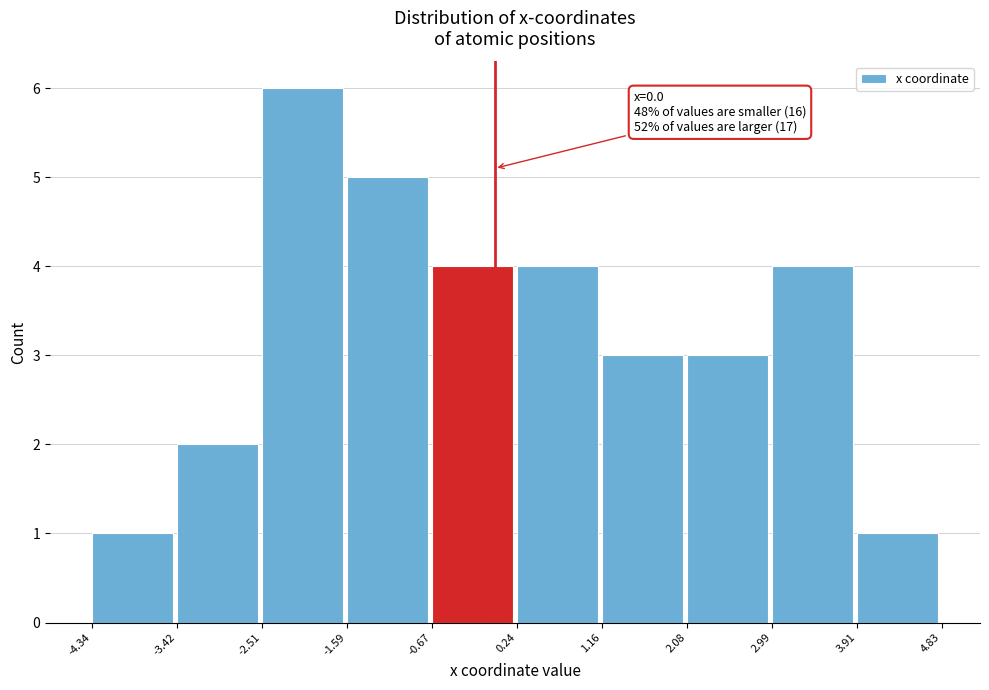

Over which range of the x-axis is the bar tallest?

-2.51 to -1.59